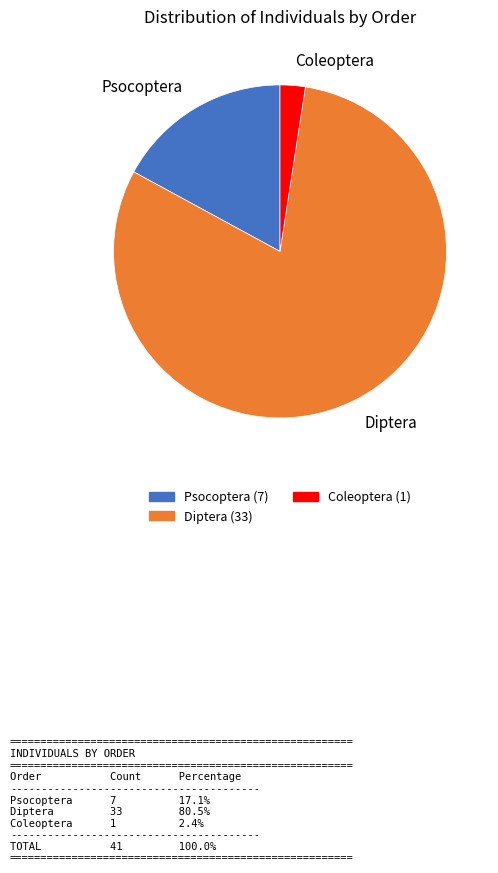

Does any single category account for the majority?

Yes